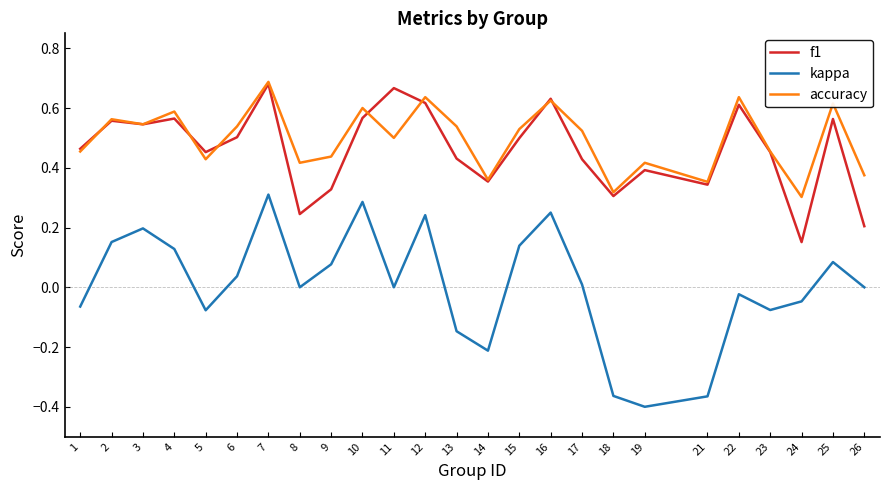

Which series has the largest total across all categories?

accuracy